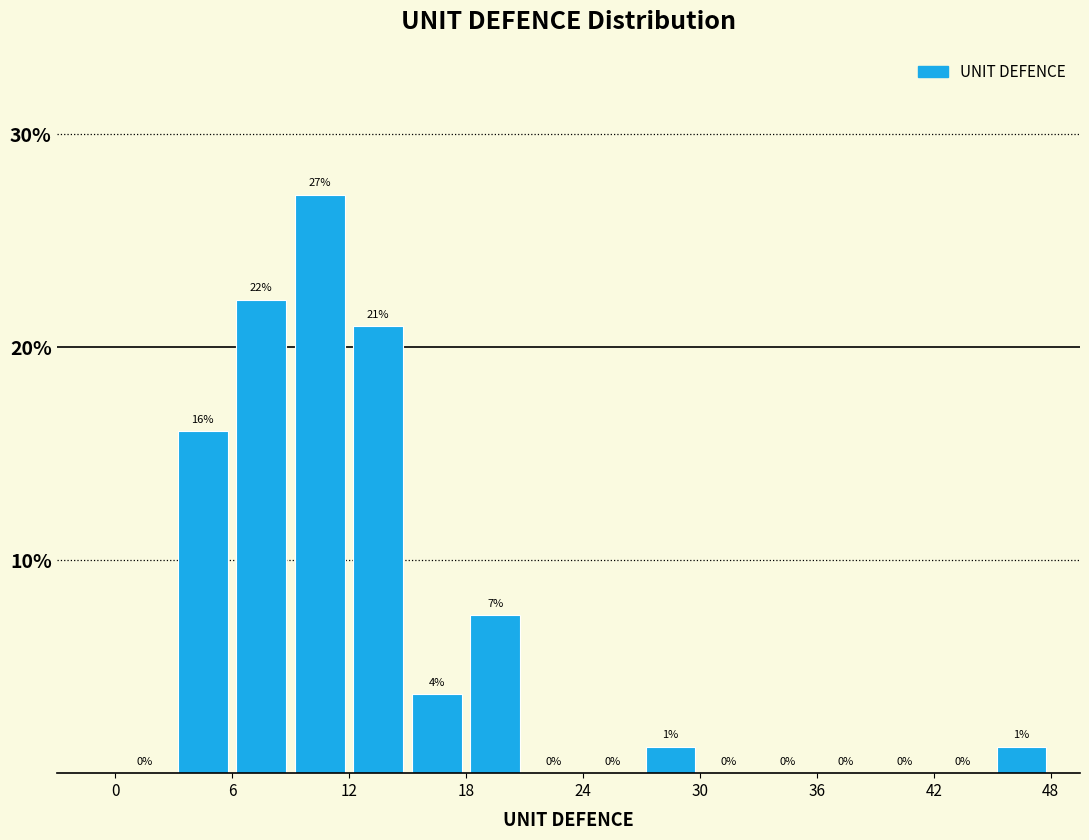

Read against the x-axis, roughly where is the centre of the tallest bar?

11